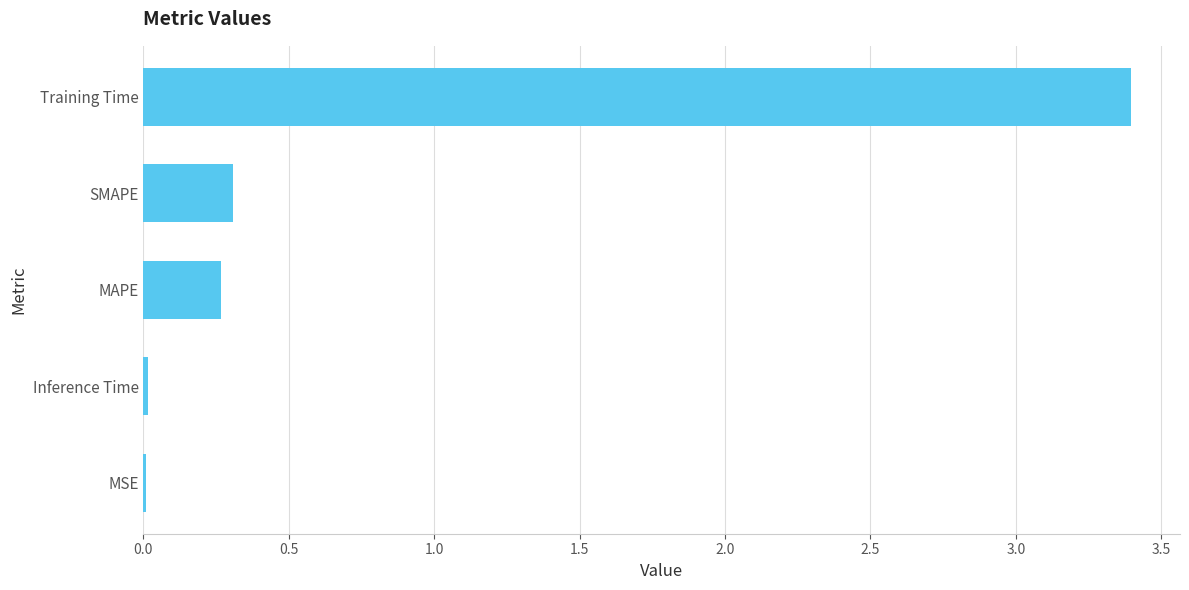

Which has a higher value, Training Time or MSE?

Training Time